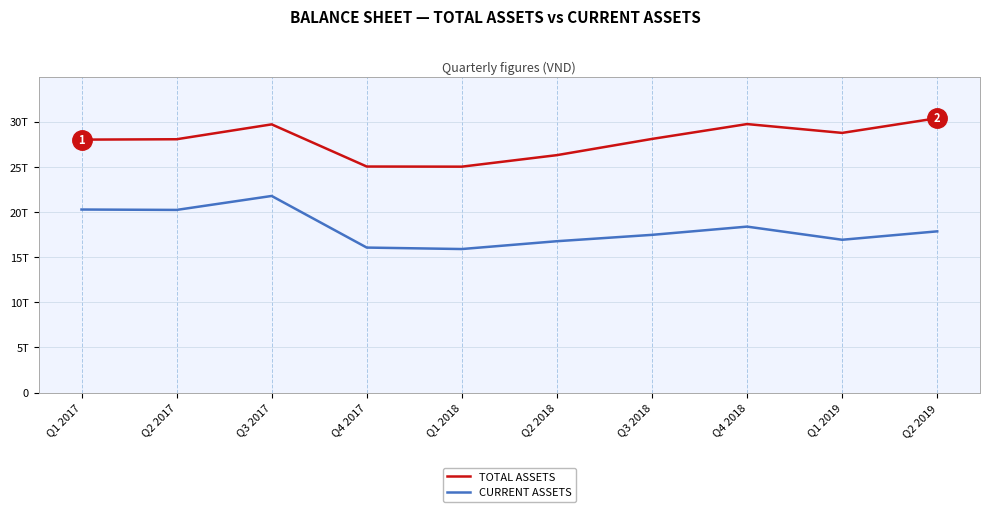

What is the difference between the CURRENT ASSETS values at Q2 2017 and Q2 2018?

3462988341389